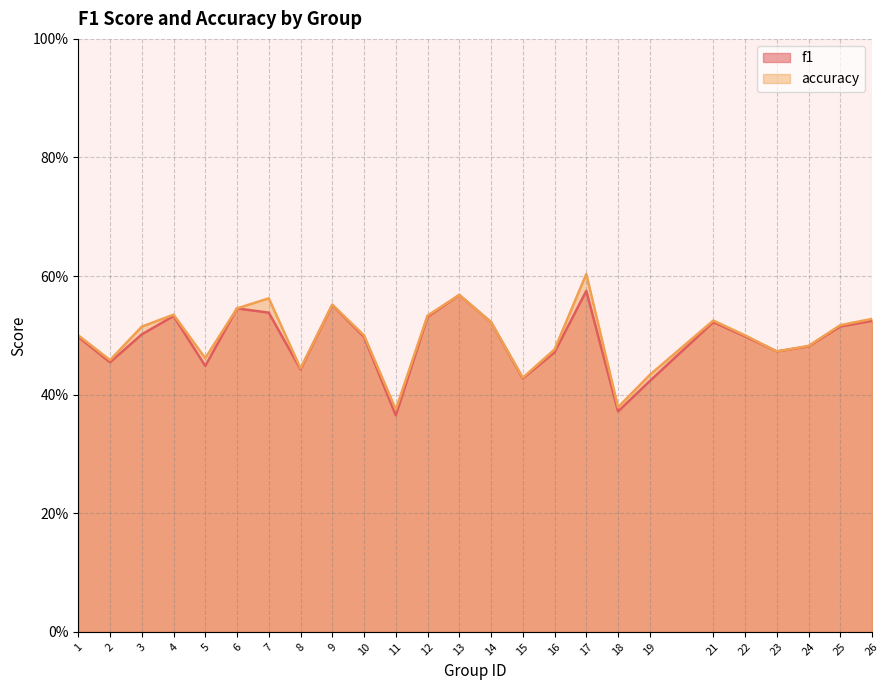

What is the value of the accuracy point at the 3rd from the left?

0.5